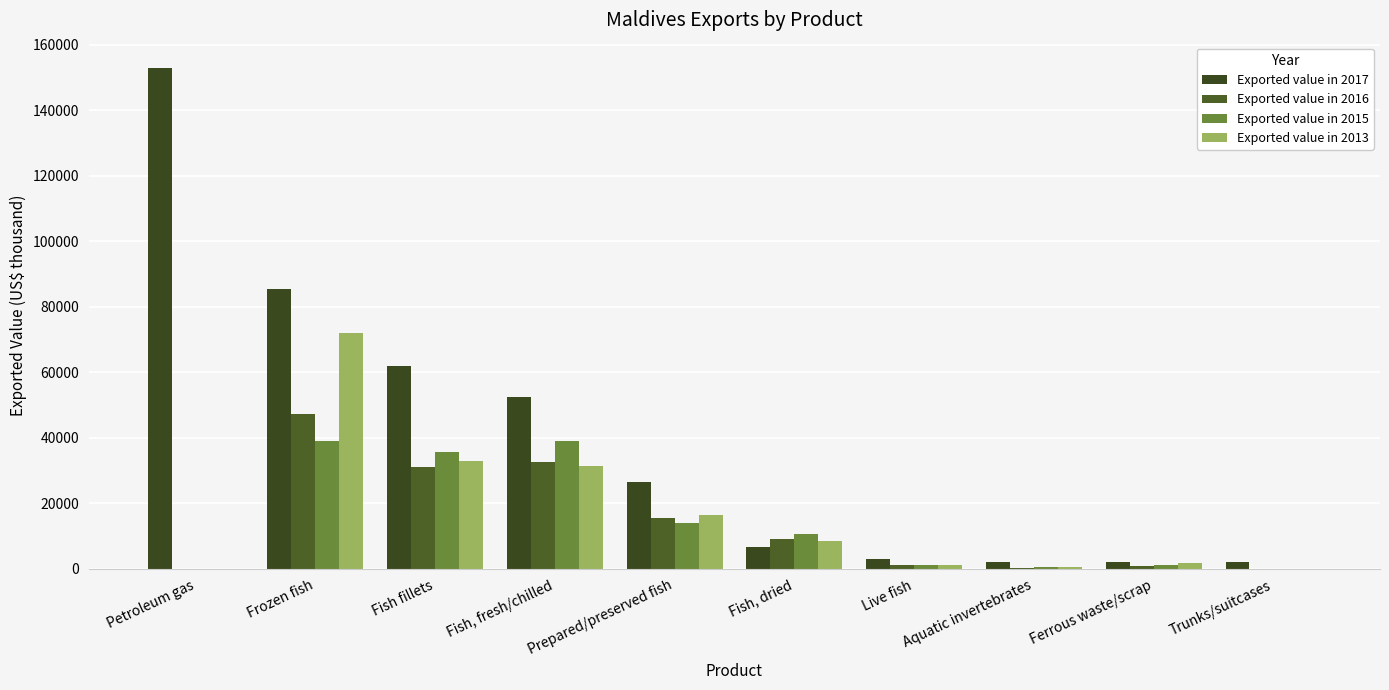

The value of Exported value in 2015 at Live fish is 1646. True or false?

False